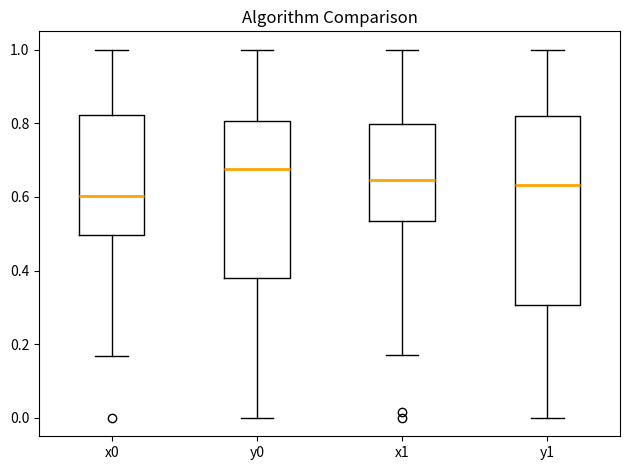

Where is the lower edge of the box for x0 on the y-axis? The values are not printed on the chart, so give them approximately, as read against the axis.

0.50